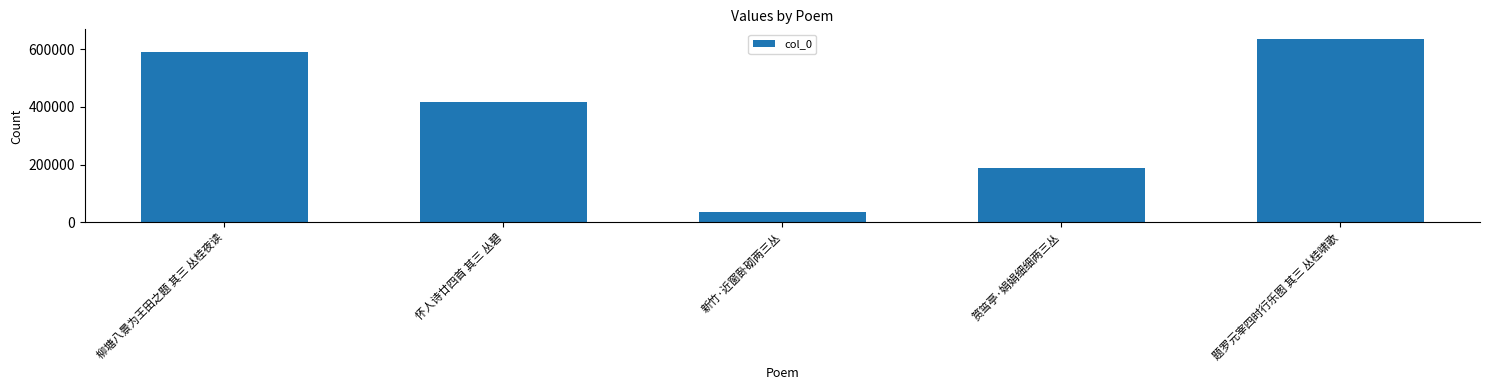

What position from the left is 筼筜亭·娟娟细细两三丛?

4